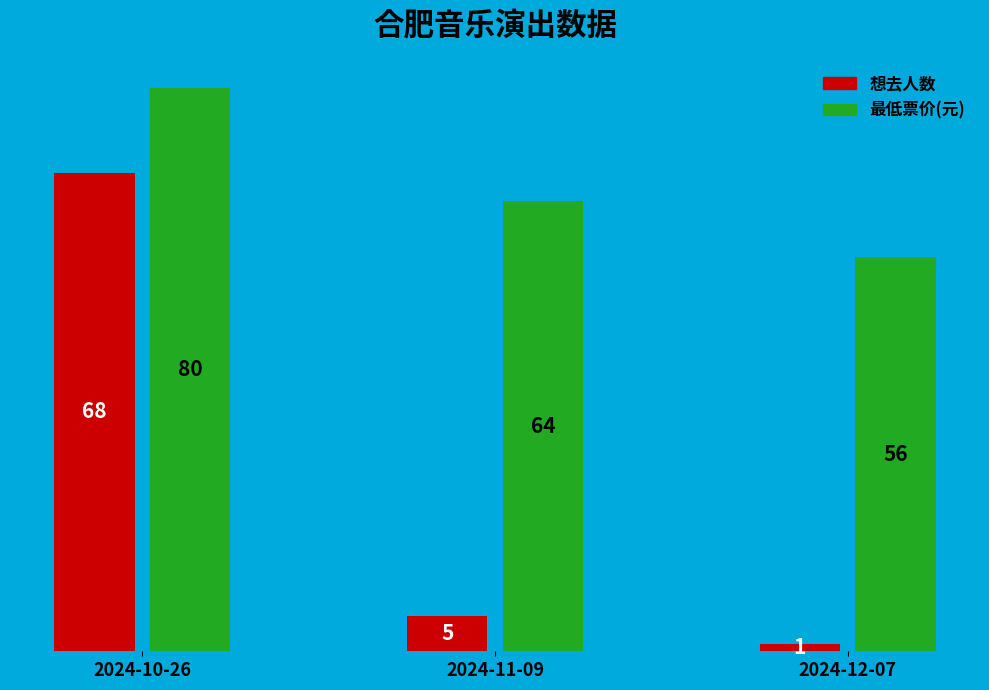

What is the total value across all series at 2024-12-07?

57